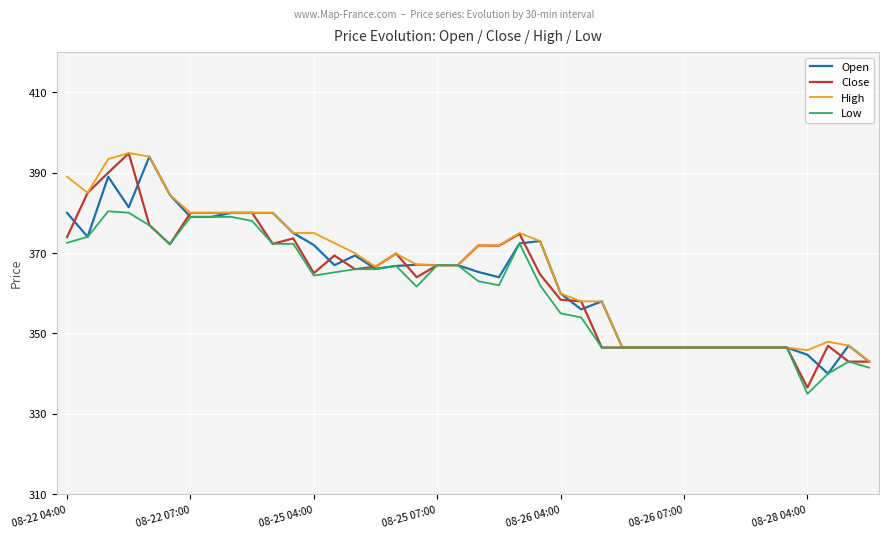

What is the minimum value shown in the chart?

335.0